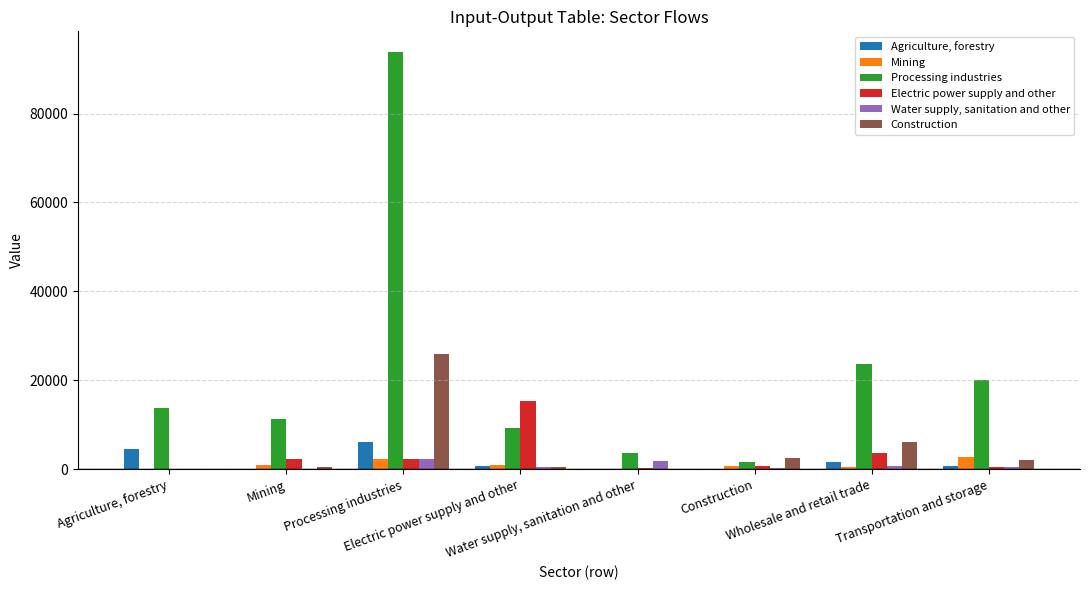

What is the maximum value shown in the chart?

93800.0